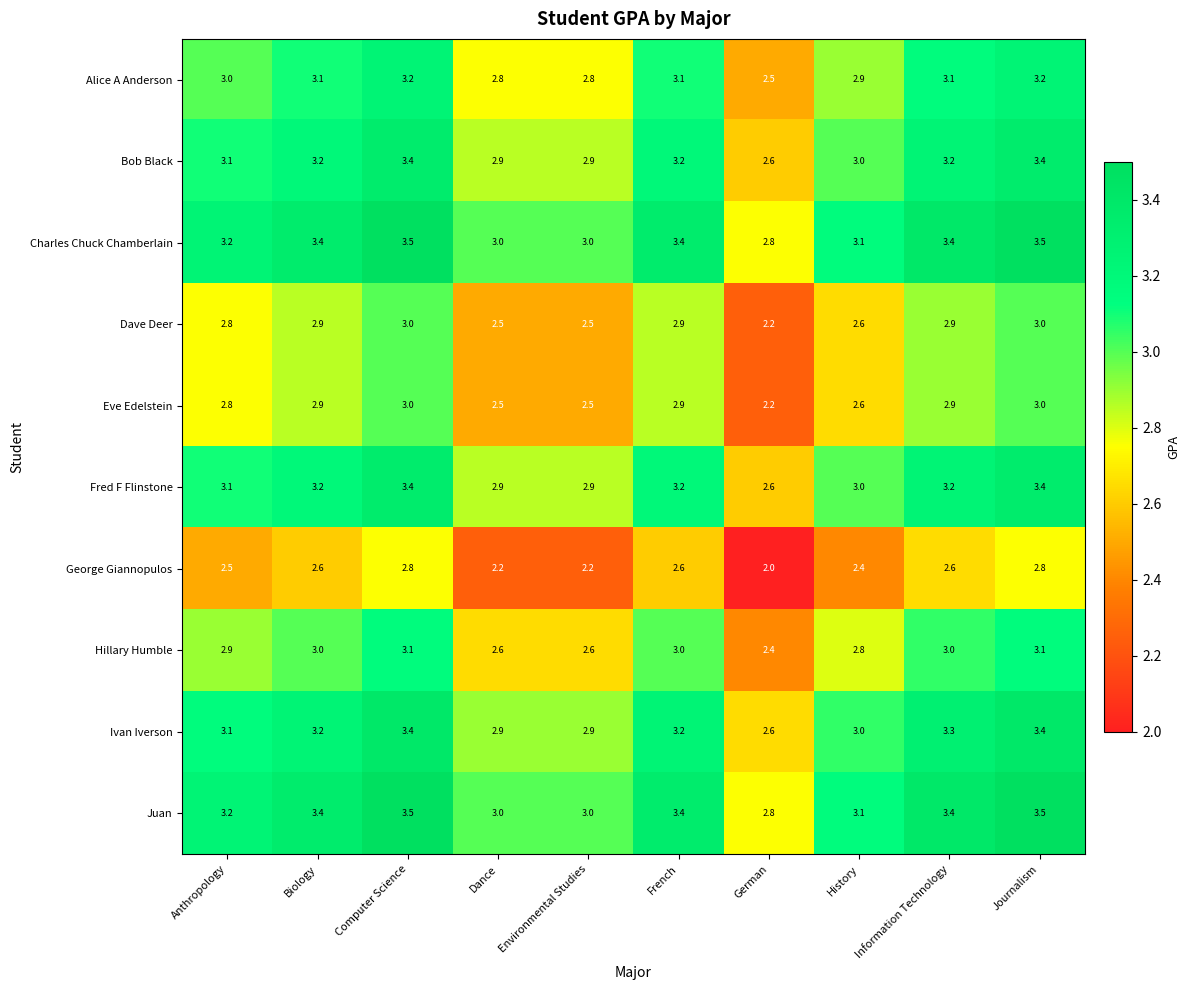

What is the total value across all series at Computer Science?

32.3